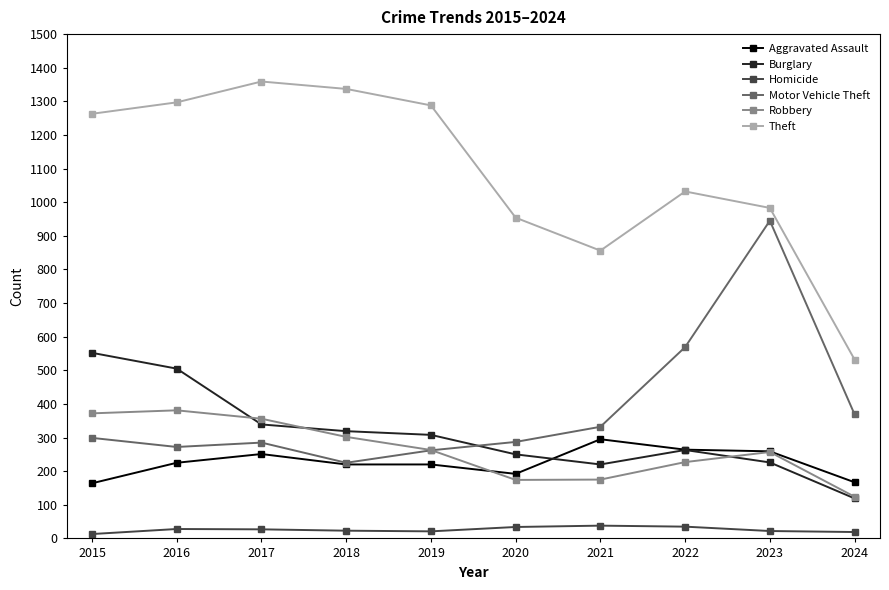

Read the Robbery value at 2021, to the nearest 5.

175